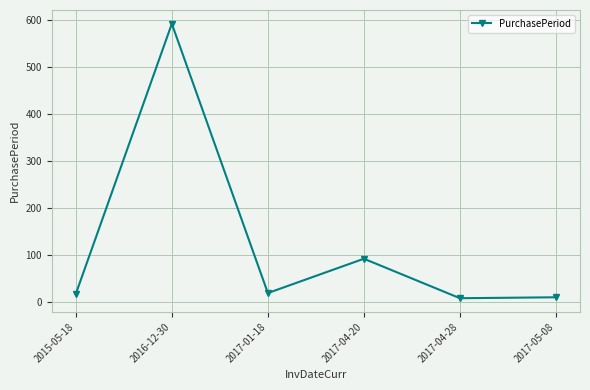

True or false: there are more than 0 points higher than both neighbors.

True